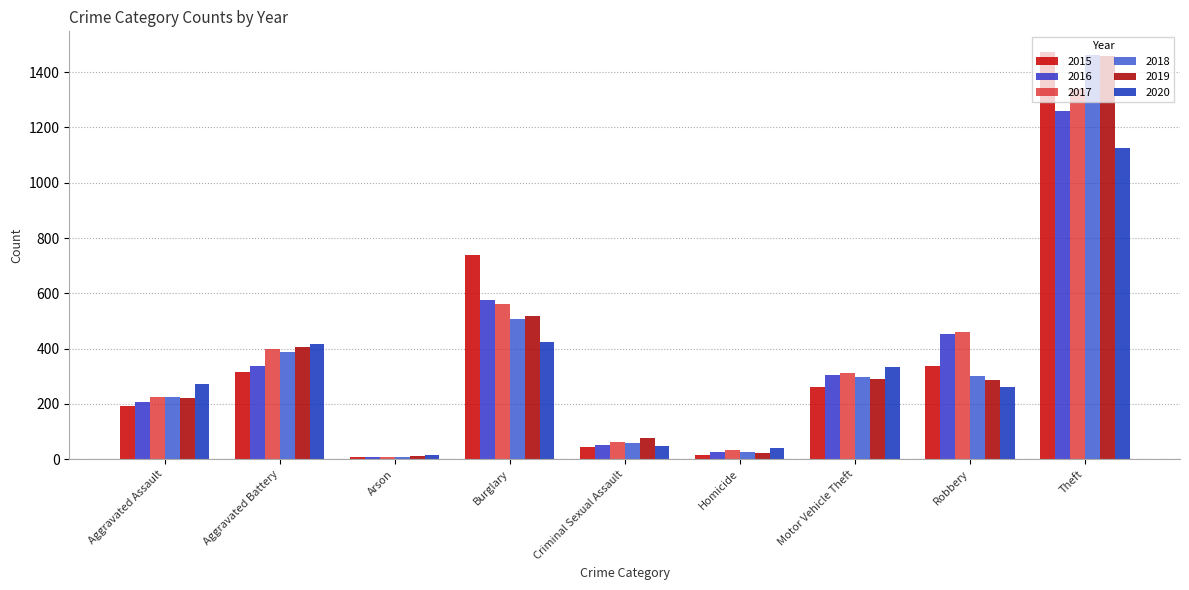

How many groups of bars are there?

9